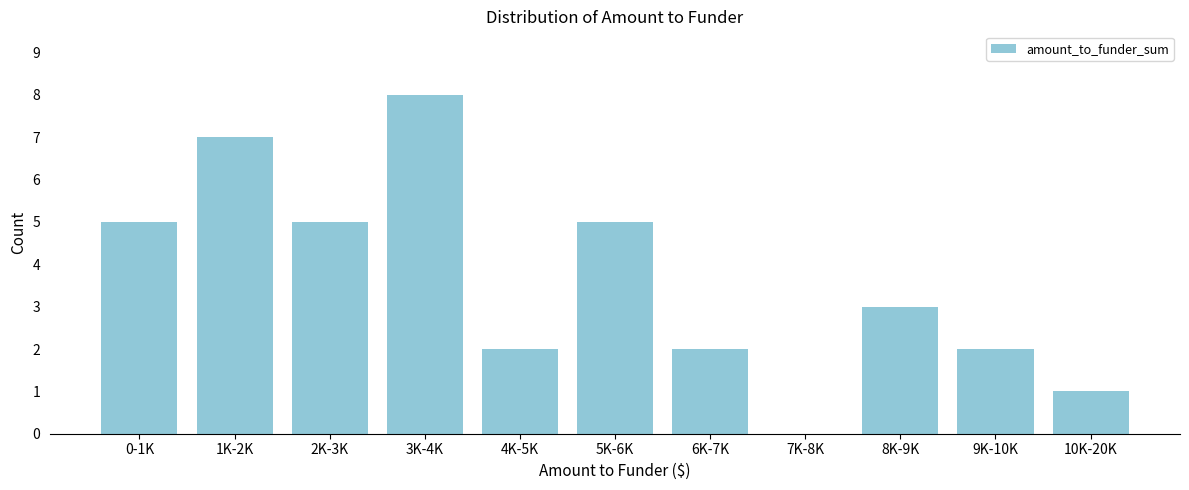

Reading left to right, list all the values displayed in this chart.

0-1K=5	1K-2K=7	2K-3K=5	3K-4K=8	4K-5K=2	5K-6K=5	6K-7K=2	7K-8K=0	8K-9K=3	9K-10K=2	10K-20K=1